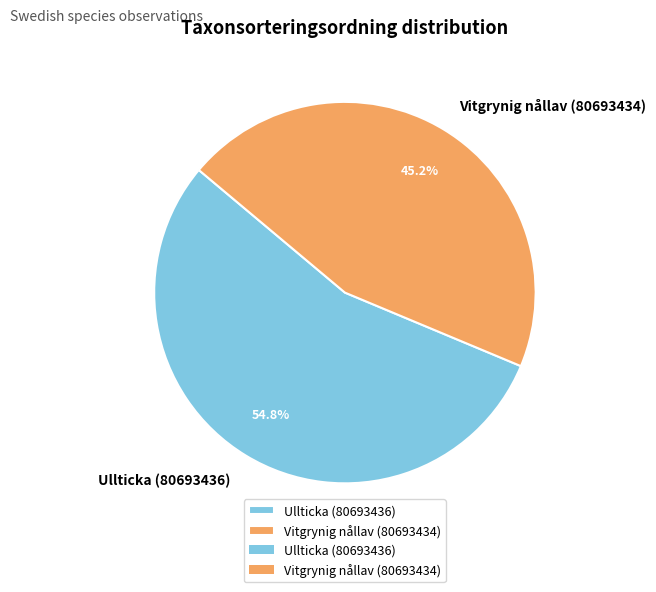

What percentage is the Vitgrynig nållav (80693434) slice, to the nearest percent?

45%